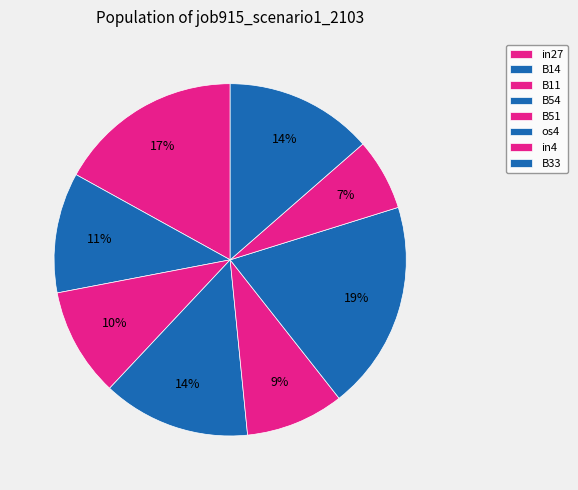

What is the change in value from in27 to B54?

-0.1